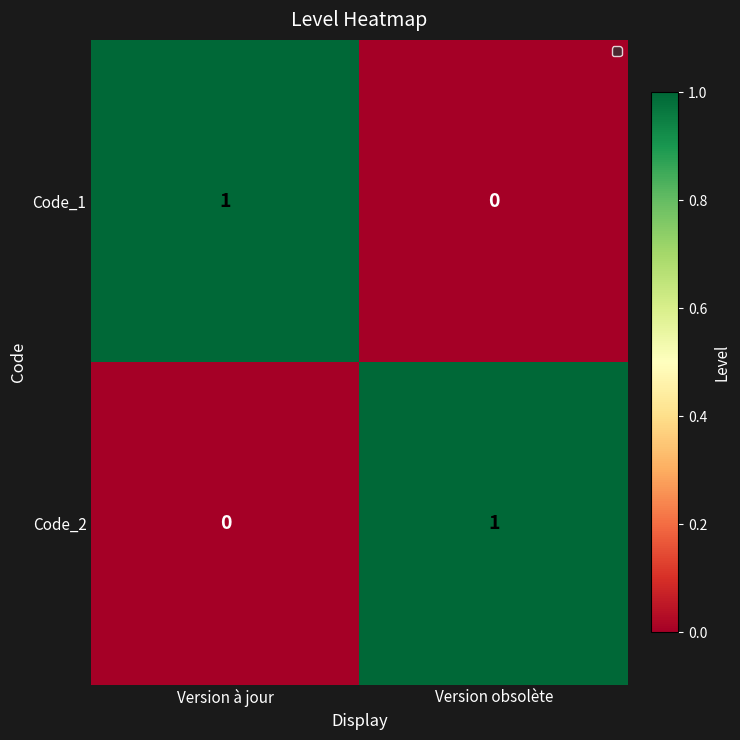

The Code_2 series shows 0 at Version à jour. True or false?

True